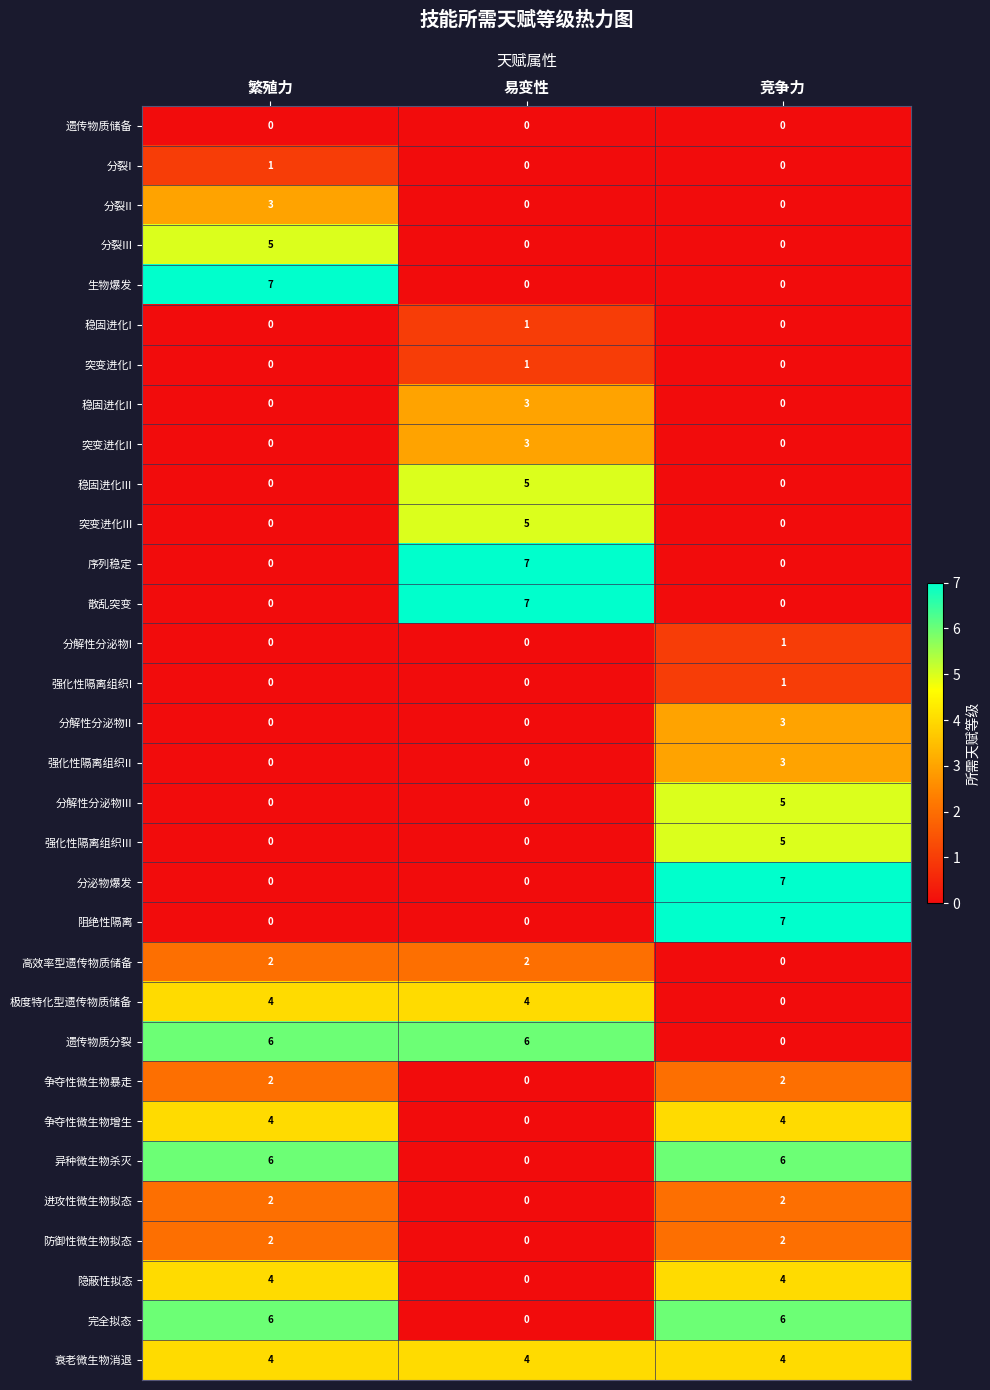

What is the sum of all 隐蔽性拟态 values?

8